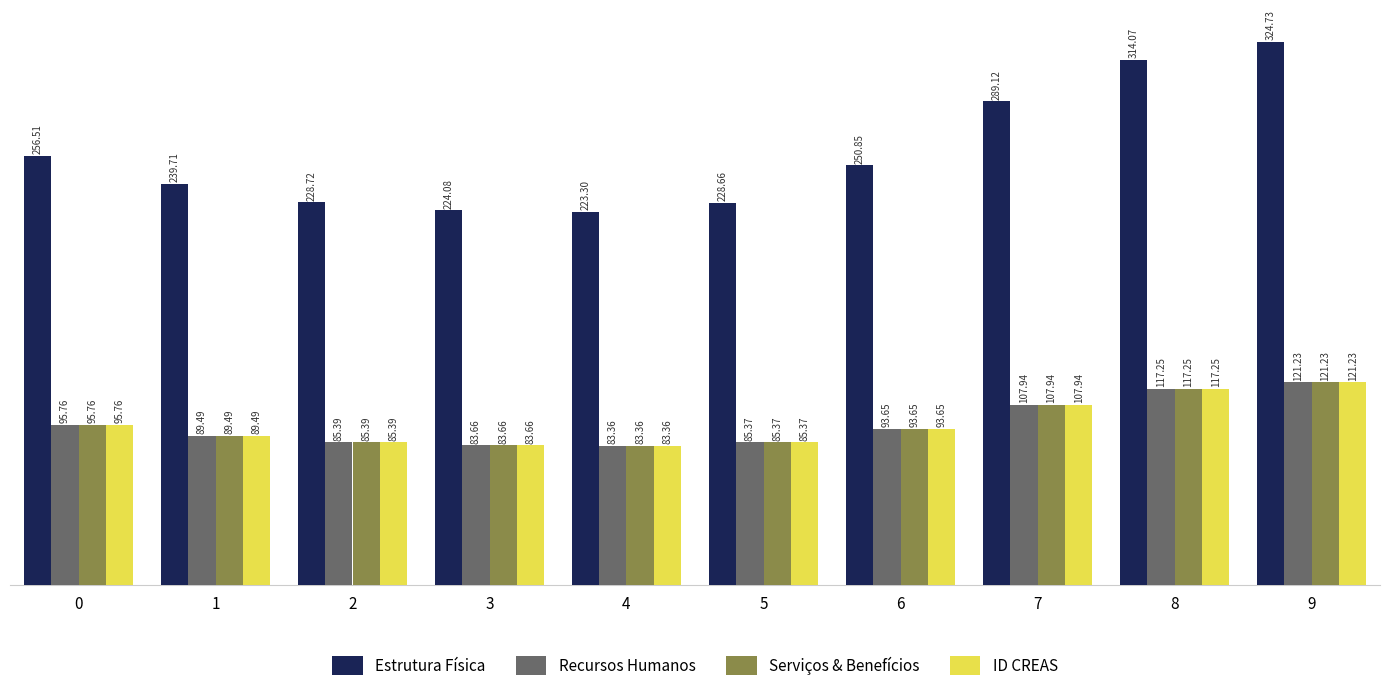

What is the total value across all series at 7?

612.9